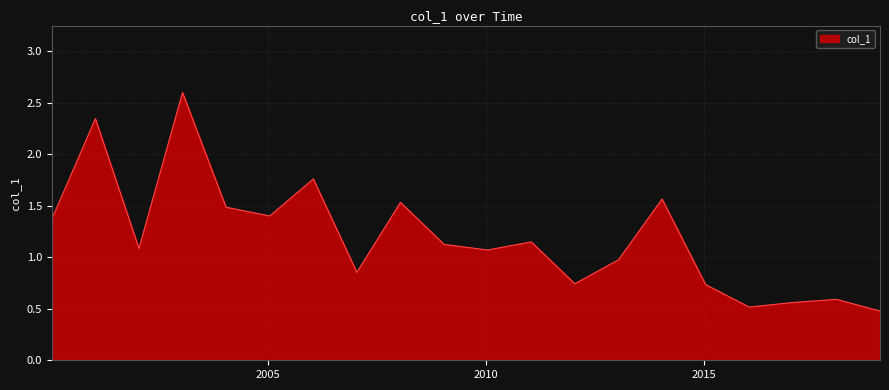

What is the difference between the maximum and minimum values?

2.1